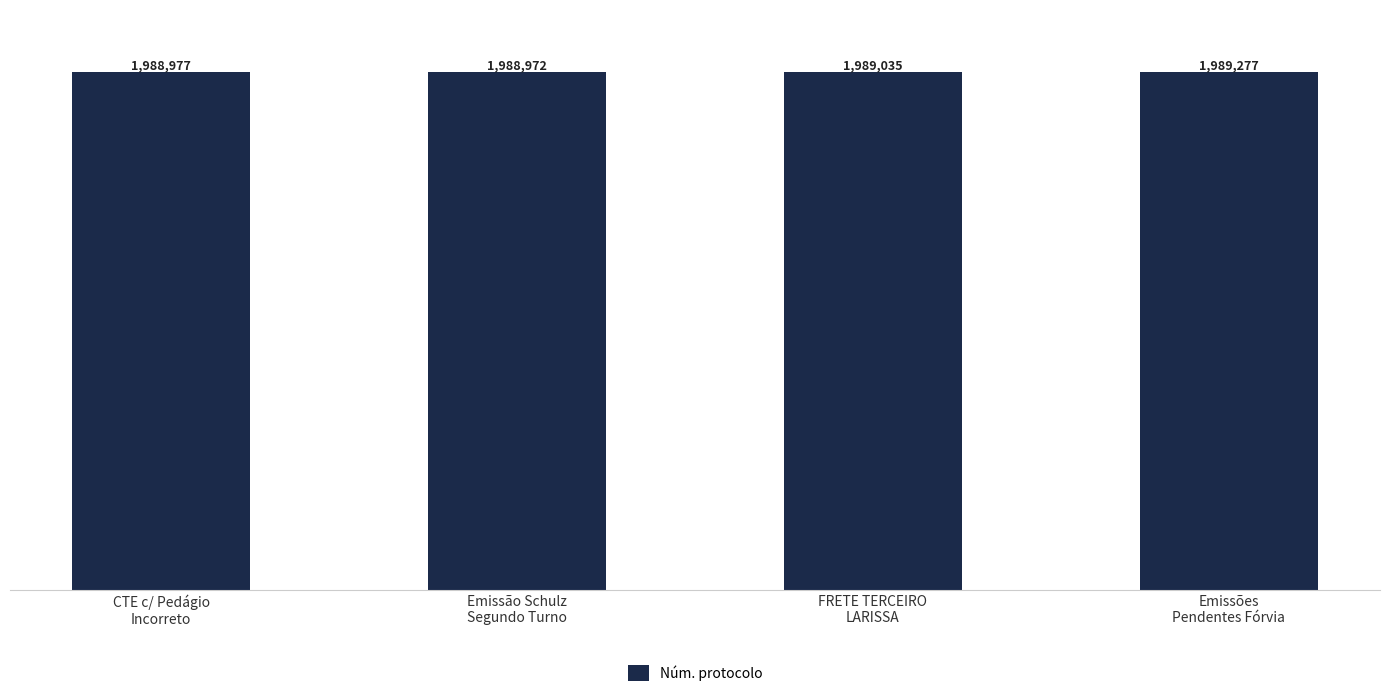

What is the change in value from Emissão Schulz
Segundo Turno to Emissões
Pendentes Fórvia?

+305